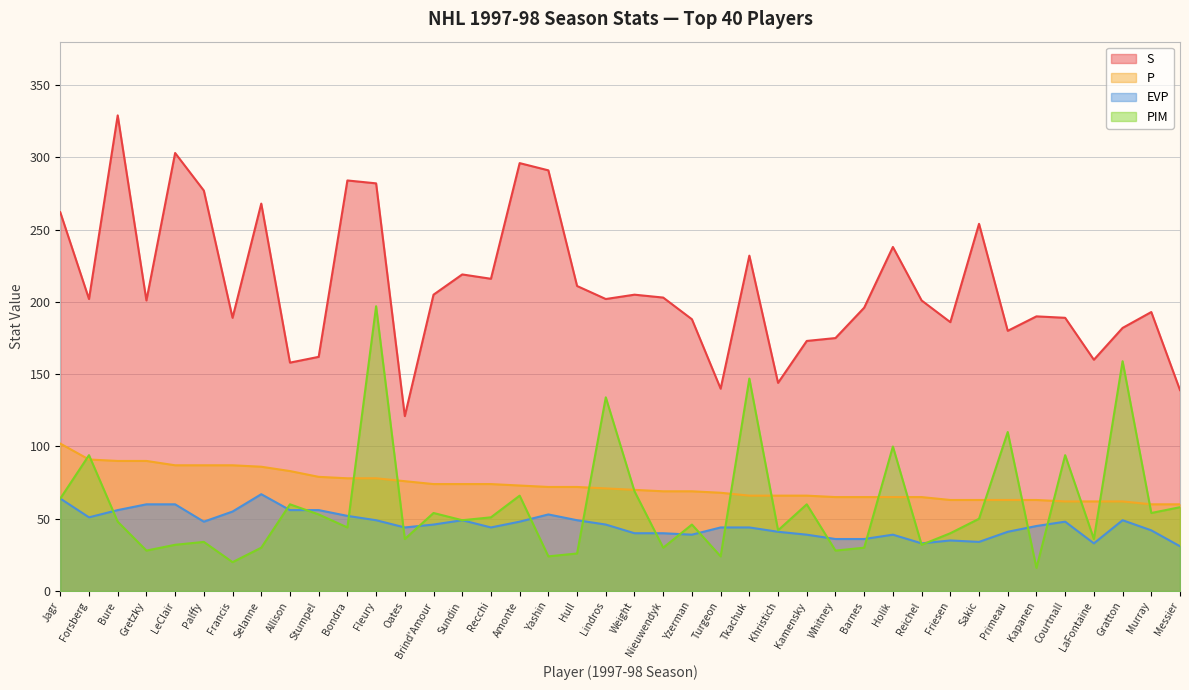

At which label does EVP first exceed 46?

Jagr